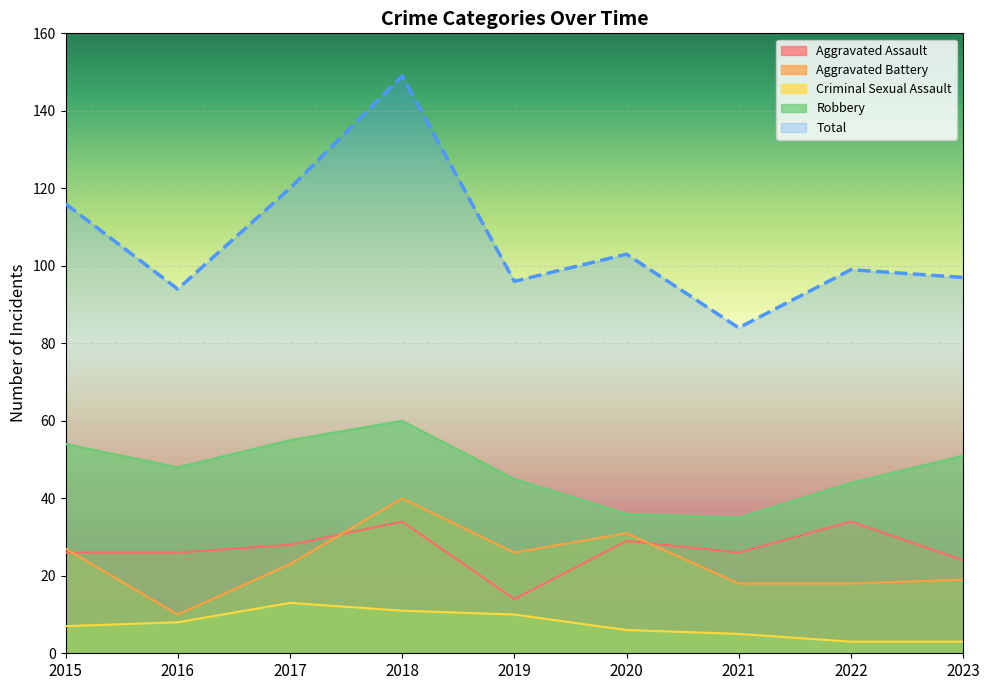

Where is the first local maximum for Aggravated Assault?

2018